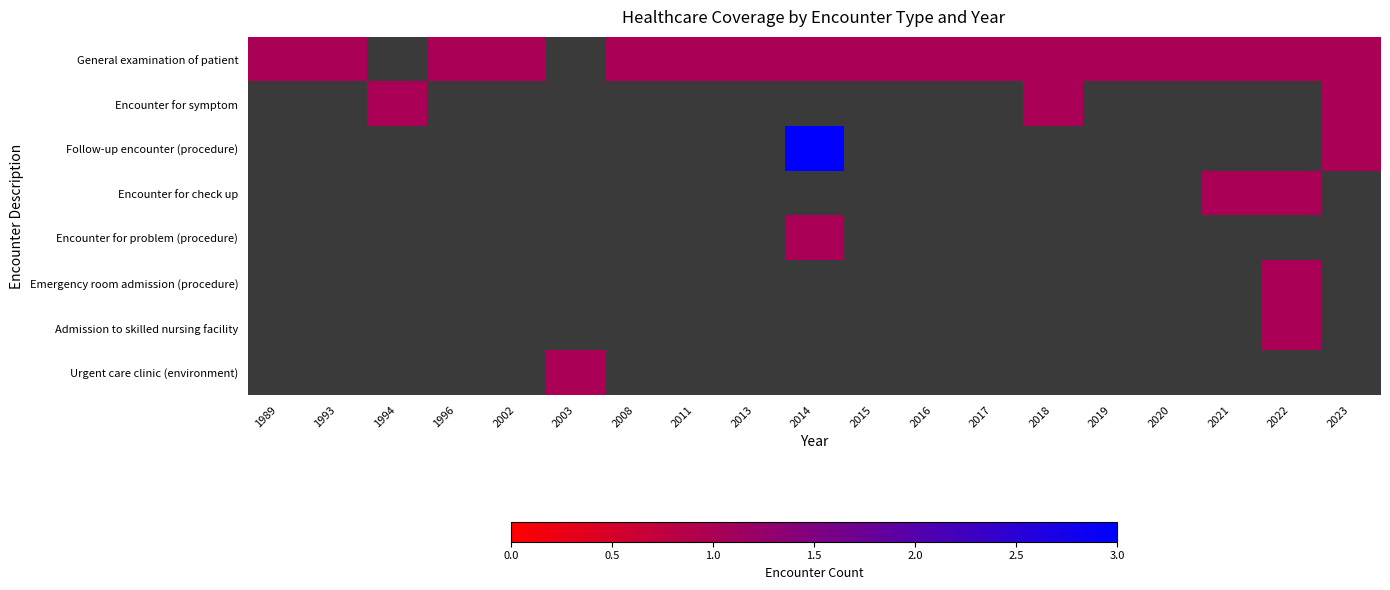

True or false: General examination of patient has a value of 1.0 at 2023.

True